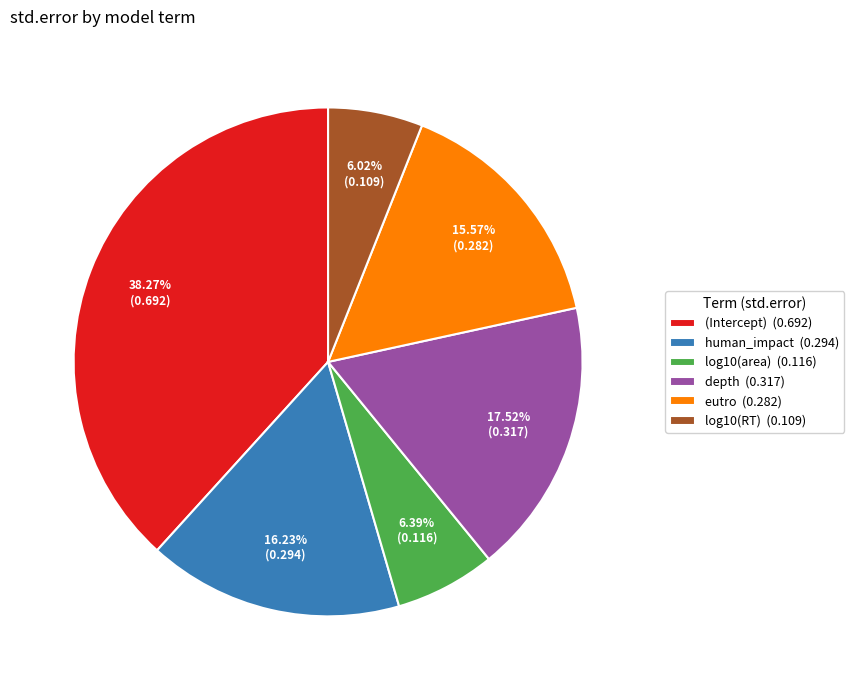

Which slice is the largest?

(Intercept)